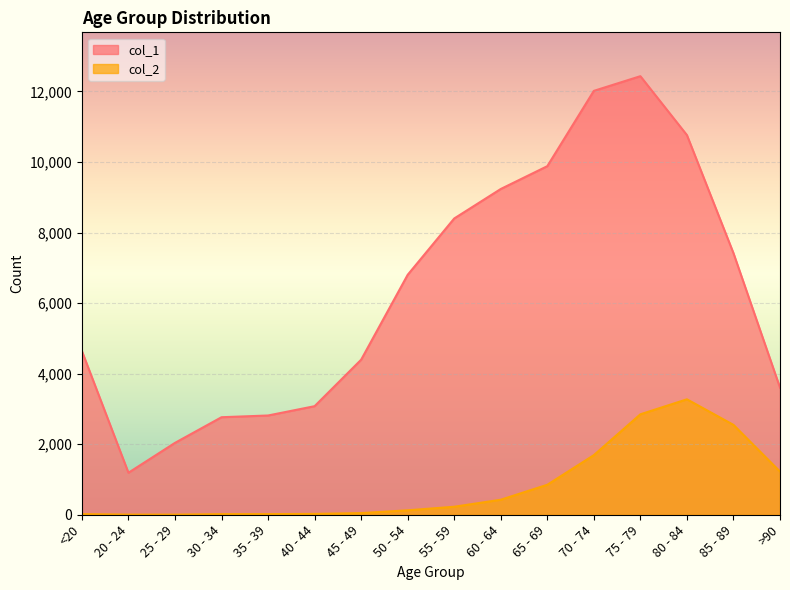

The value of col_1 at 80 - 84 is 10764. True or false?

True